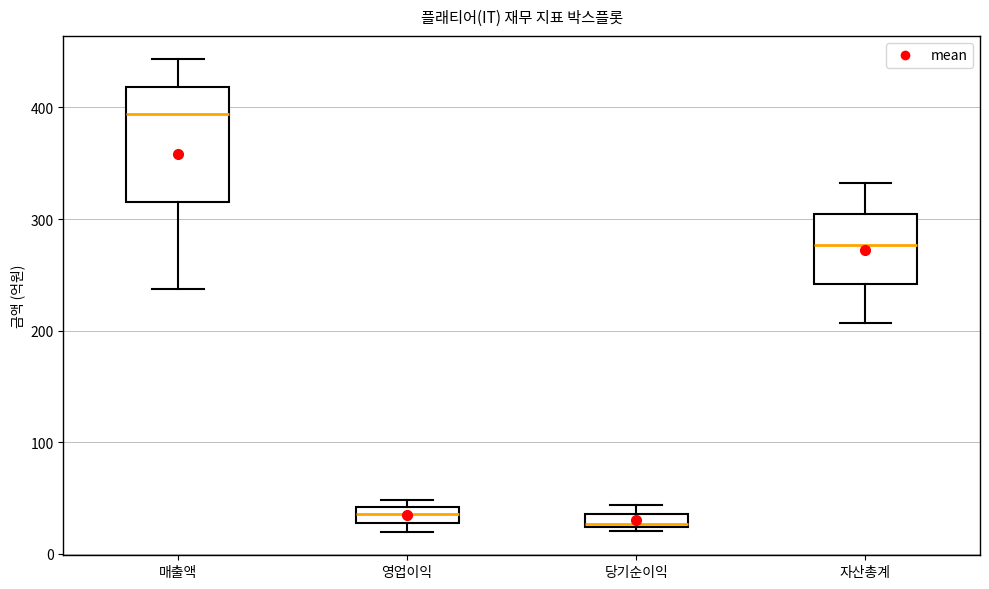

Where is the upper edge of the box for 당기순이익 on the y-axis? The values are not printed on the chart, so give them approximately, as read against the axis.

40